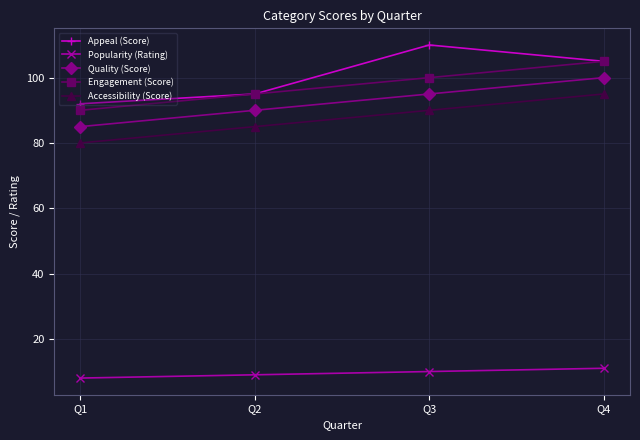

How many lines are shown in the chart?

5